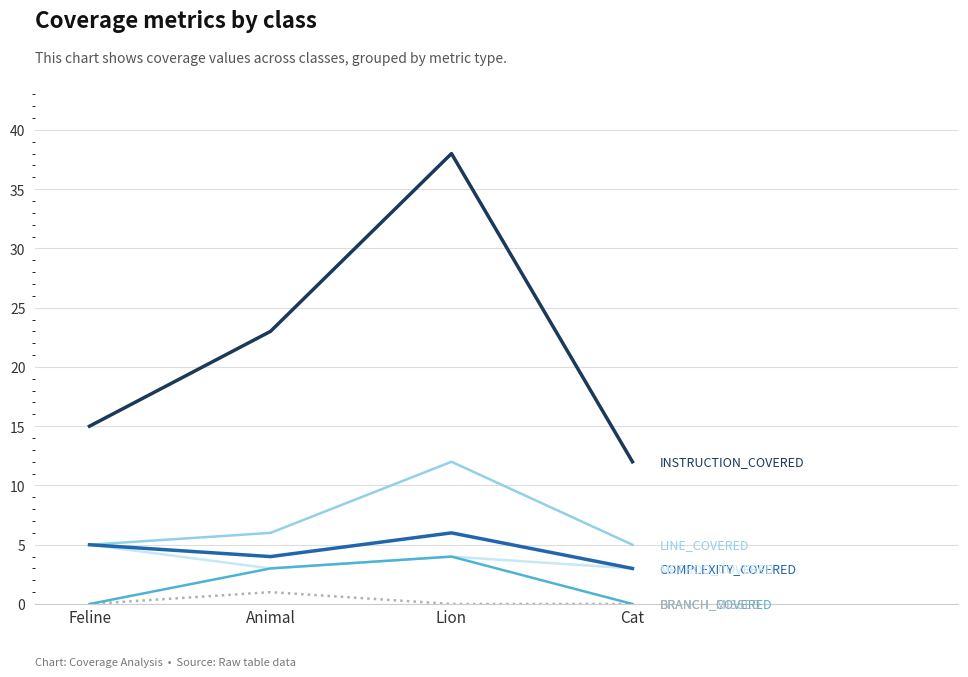

What is the spread (max minus min) of values at Animal?

22